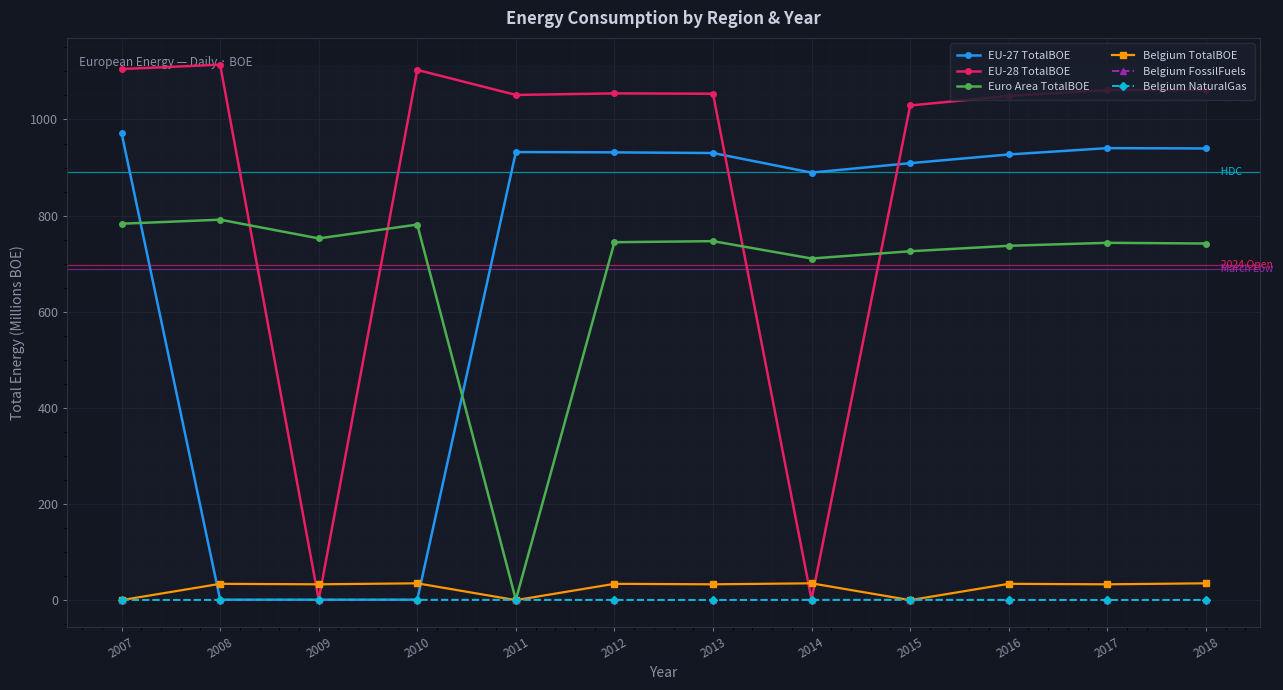

Reading right to left, what are all the values shown in this chart?

EU-27 TotalBOE: 939.7	940.4	927.2	909.1	889.5	930.2	931.6	932.2	1.0	0.9	1.0	971.9
EU-28 TotalBOE: 1061.6	1061.2	1048.9	1029.1	1.0	1053.6	1054.2	1051.1	1103.1	1.1	1114.0	1104.9
Euro Area TotalBOE: 741.9	743.4	737.2	725.9	710.8	746.8	744.7	0.7	781.4	752.6	791.5	783.1
Belgium TotalBOE: 35.0	33.0	34.0	0.0	35.0	33.0	34.0	0.0	35.0	33.0	34.0	0.0
Belgium FossilFuels: 0.5	0.4	0.5	0.6	0.6	0.4	0.5	0.6	0.6	0.6	0.5	0.4
Belgium NaturalGas: 0.5	0.4	0.5	0.6	0.6	0.4	0.5	0.6	0.6	0.6	0.5	0.4